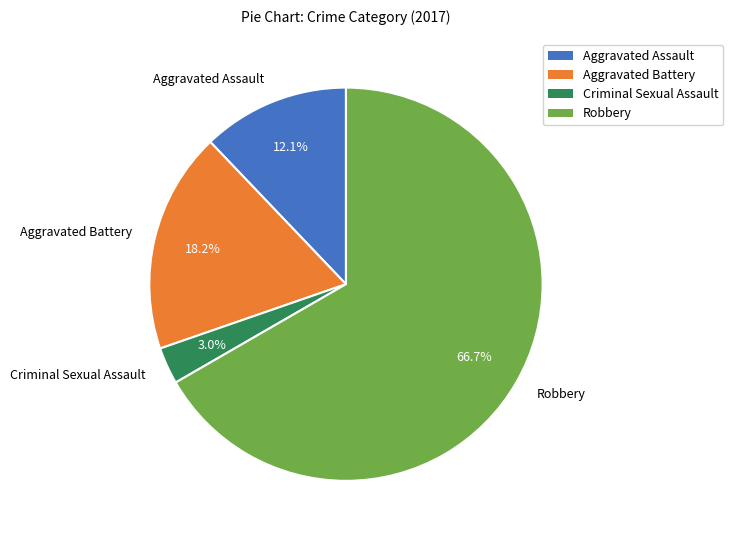

To the nearest percent, what is the difference between the Criminal Sexual Assault and Aggravated Assault slice percentages?

9%